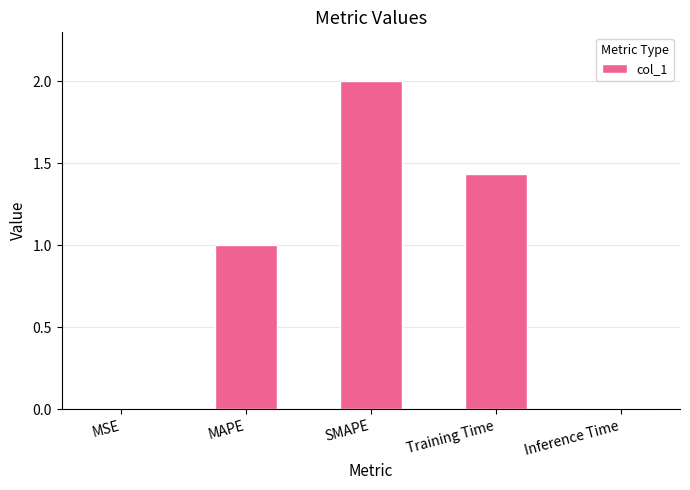

How many data points are above 1?

3